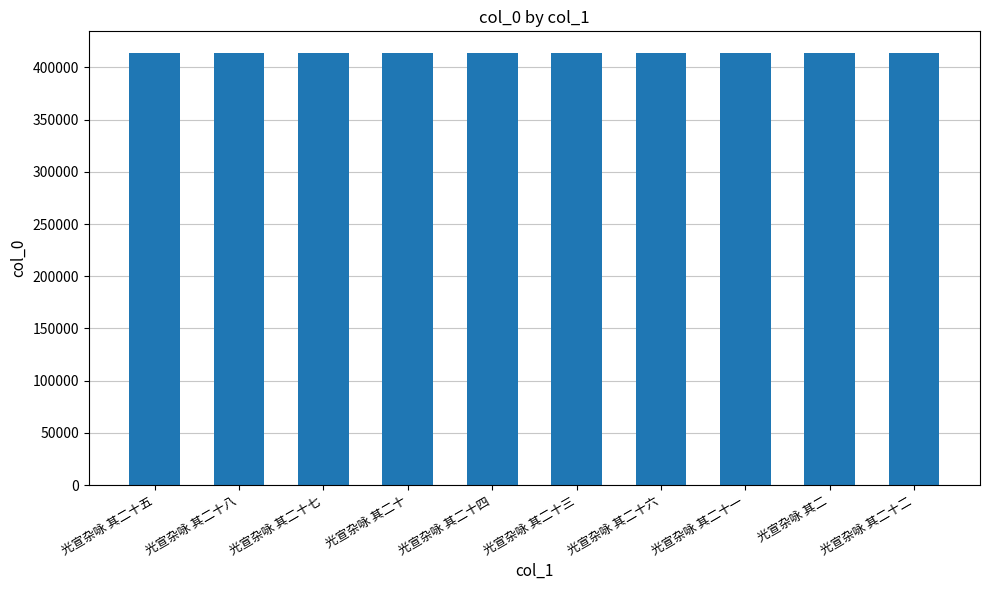

Does the chart contain any negative values?

No